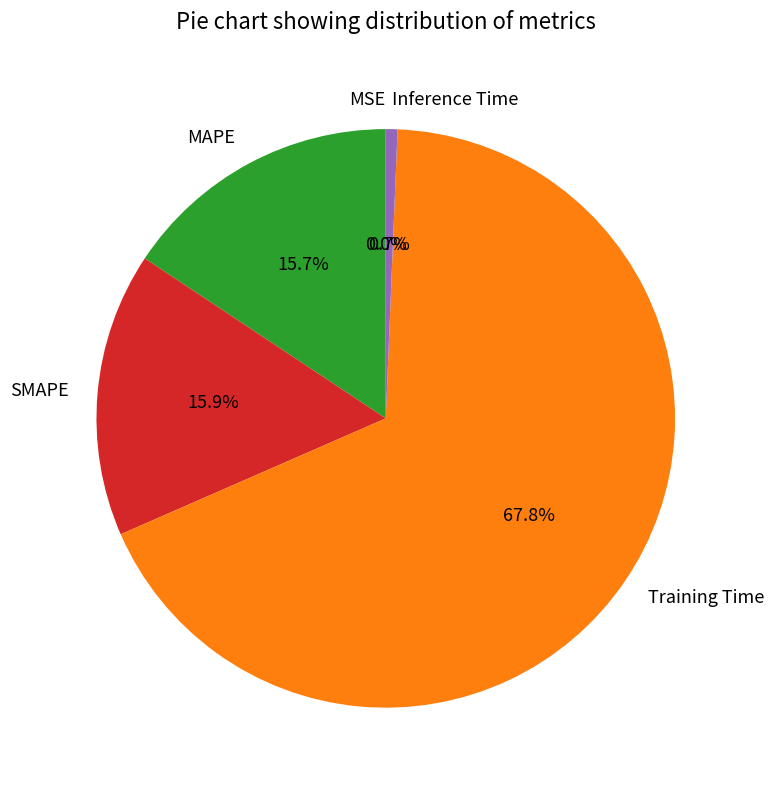

What percentage is NOT represented by MAPE?

84.3%